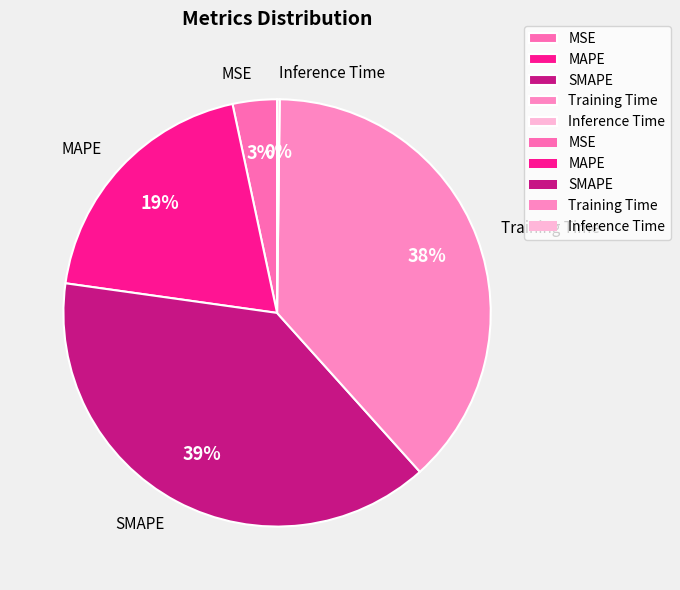

What is the largest slice in the pie chart?

SMAPE